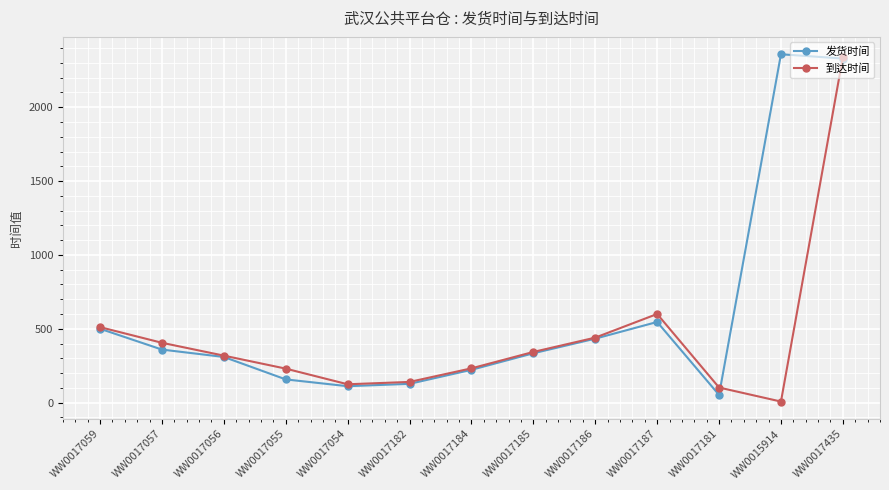

True or false: 发货时间 has more than 2 interior local peaks.

False